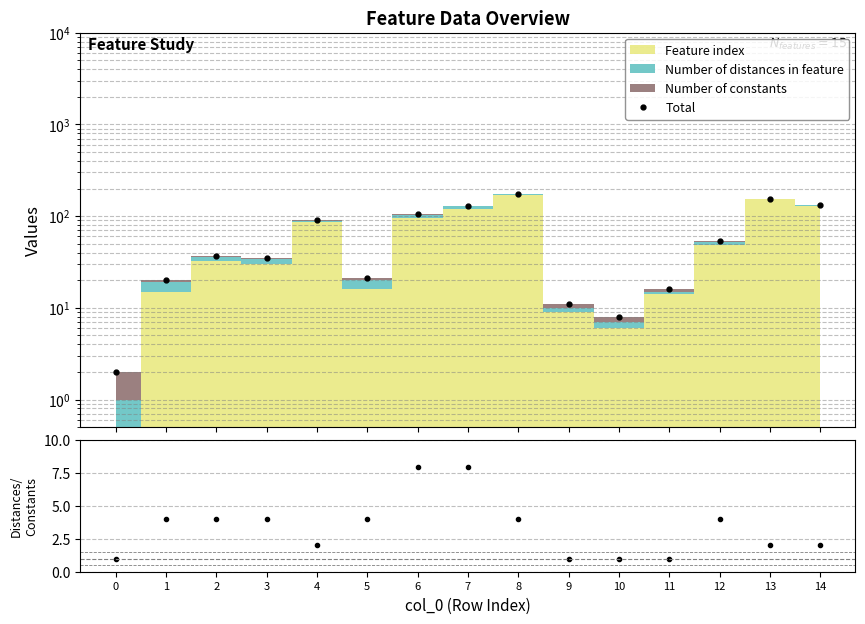

What is the average value of the Total series?

66